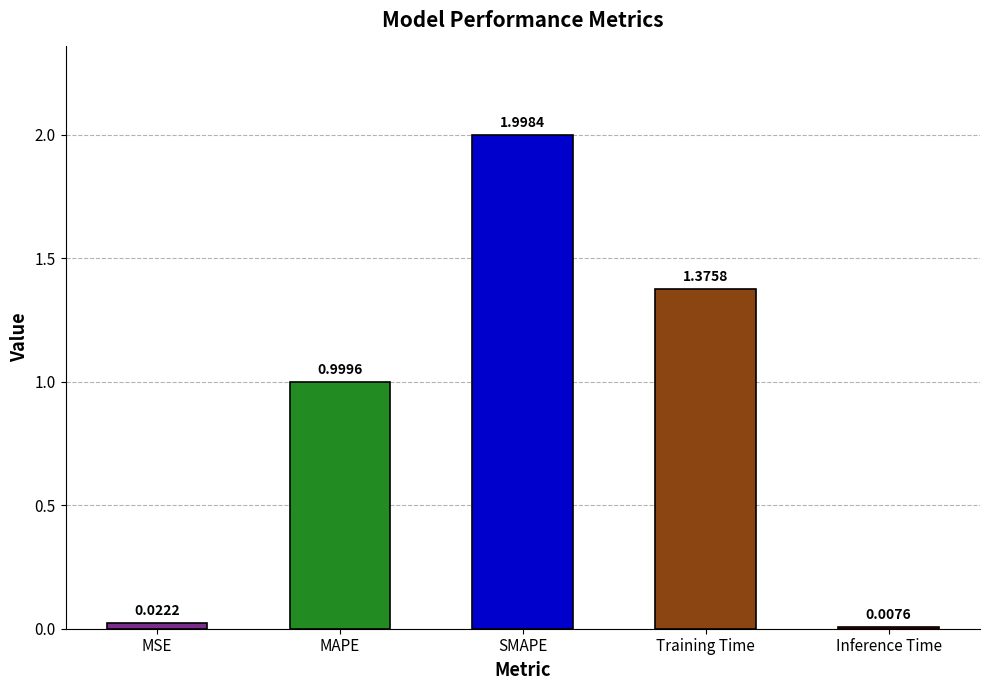

How many bars are there in total?

5